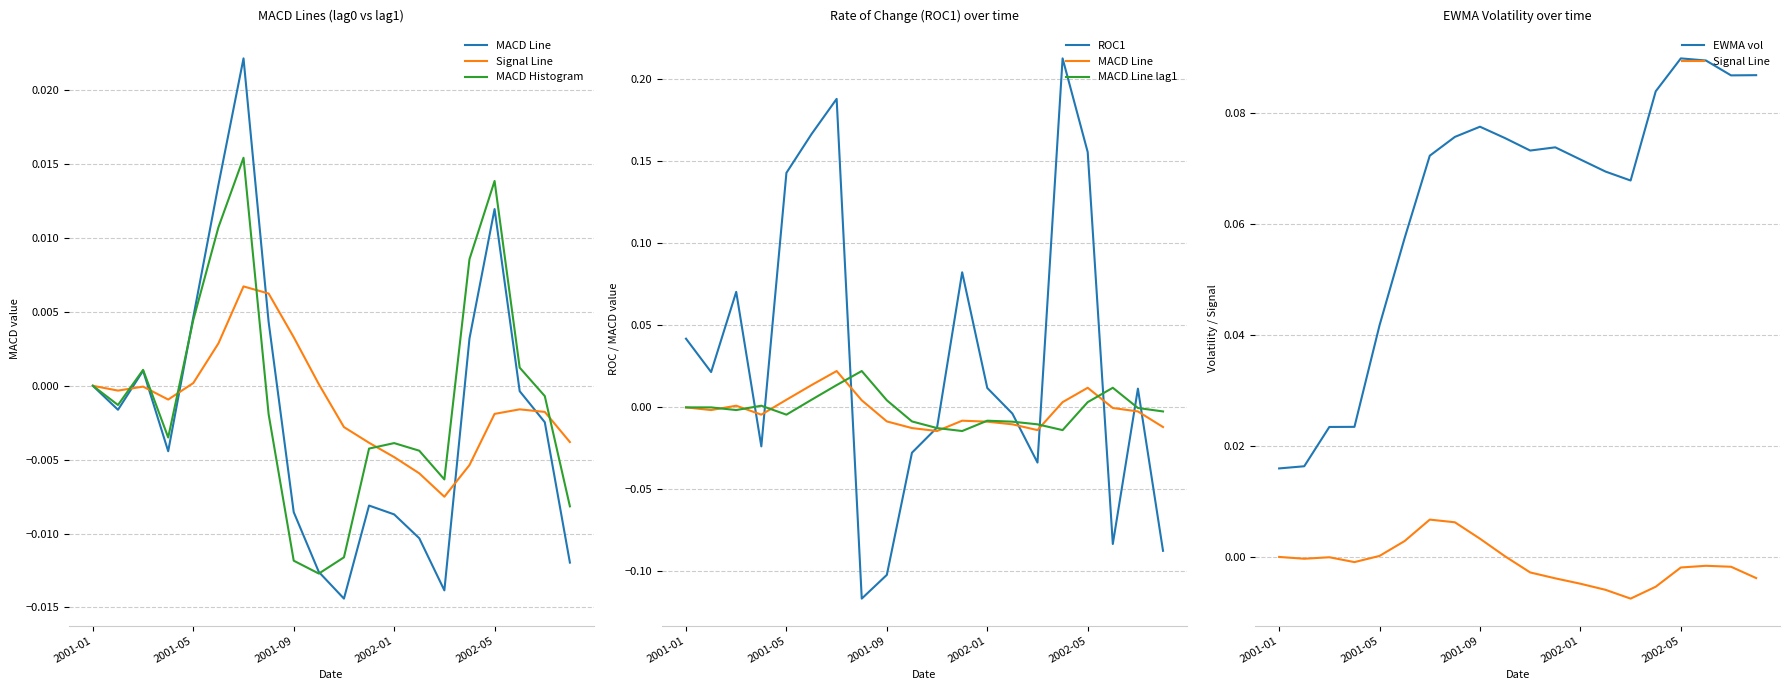

Is the value of Signal Line at 2001-09 greater than the value of MACD Line at 8?

Yes